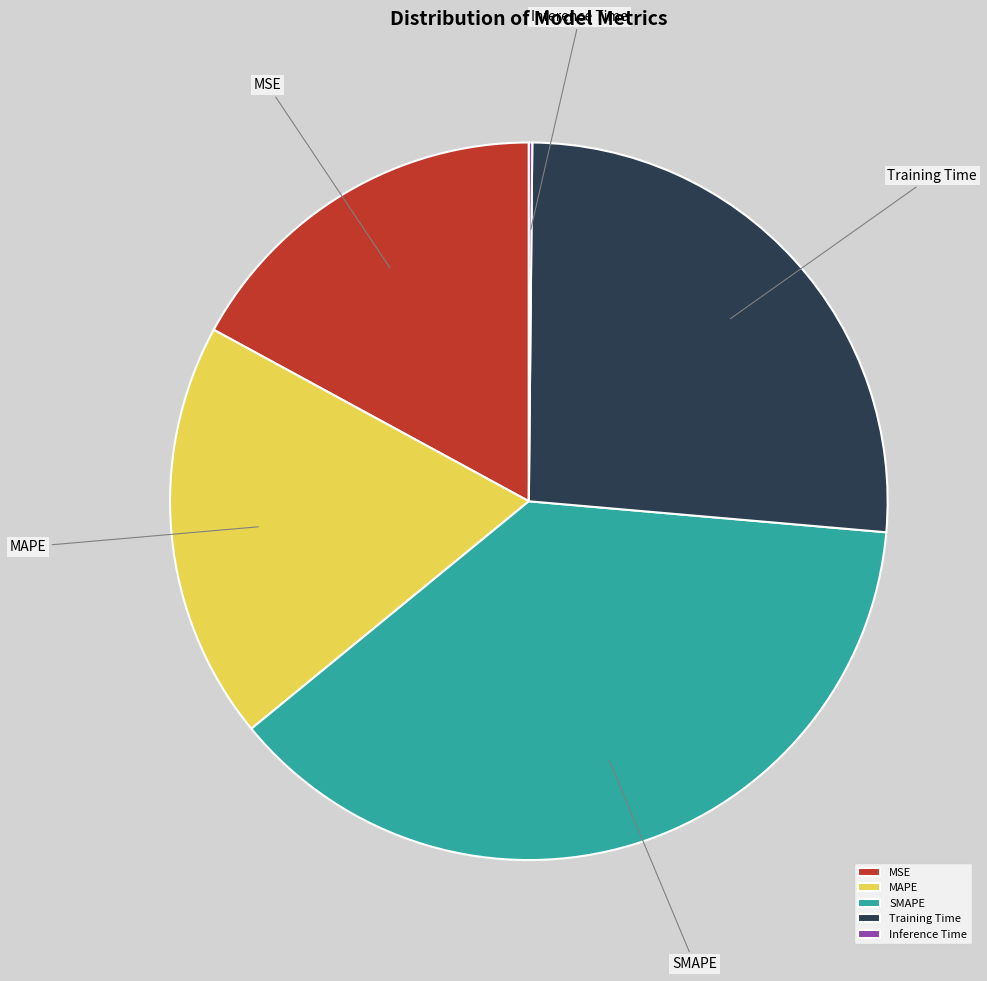

What is the largest slice in the pie chart?

SMAPE